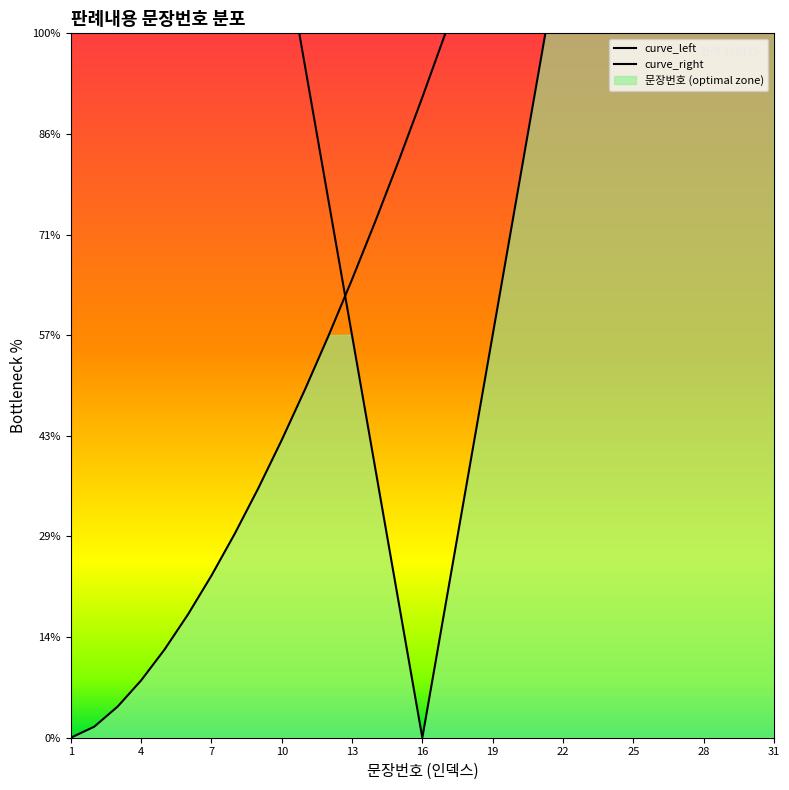

What is the difference between the maximum and minimum values in the curve_left series?

100.0